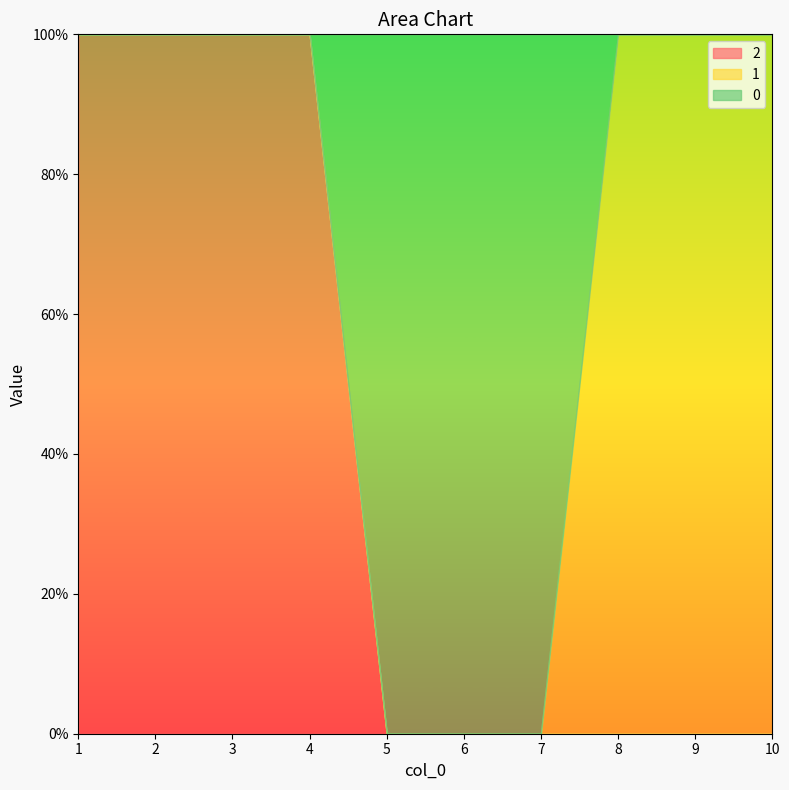

Does the chart display data point markers on the line(s)?

No